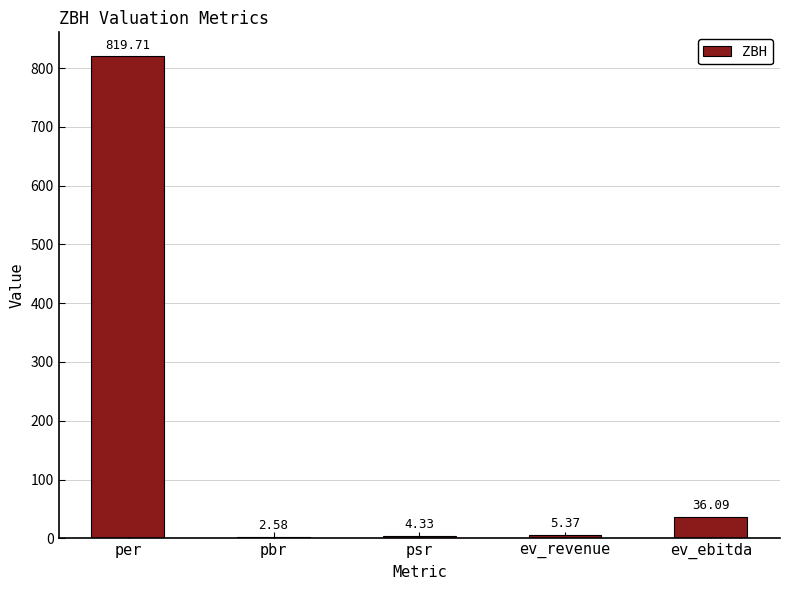

At which label is the value closest to 411?

ev_ebitda